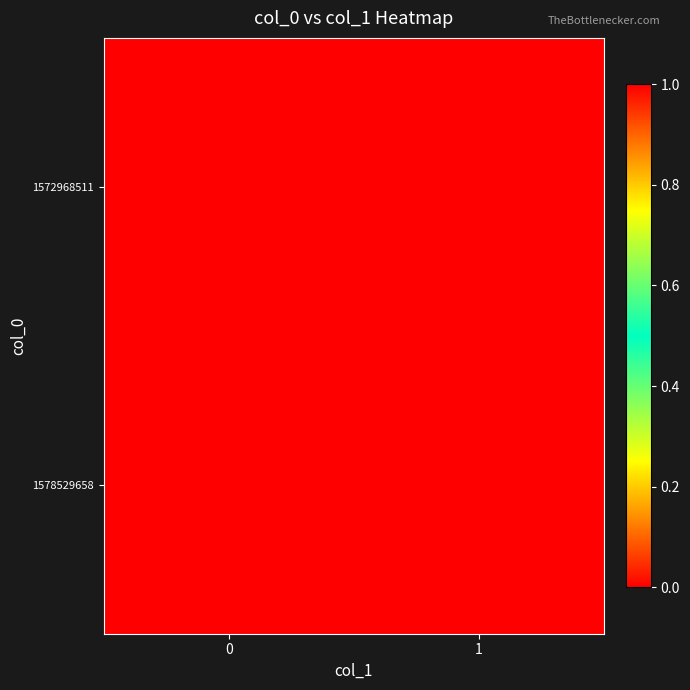

What is the maximum value shown in the chart?

1